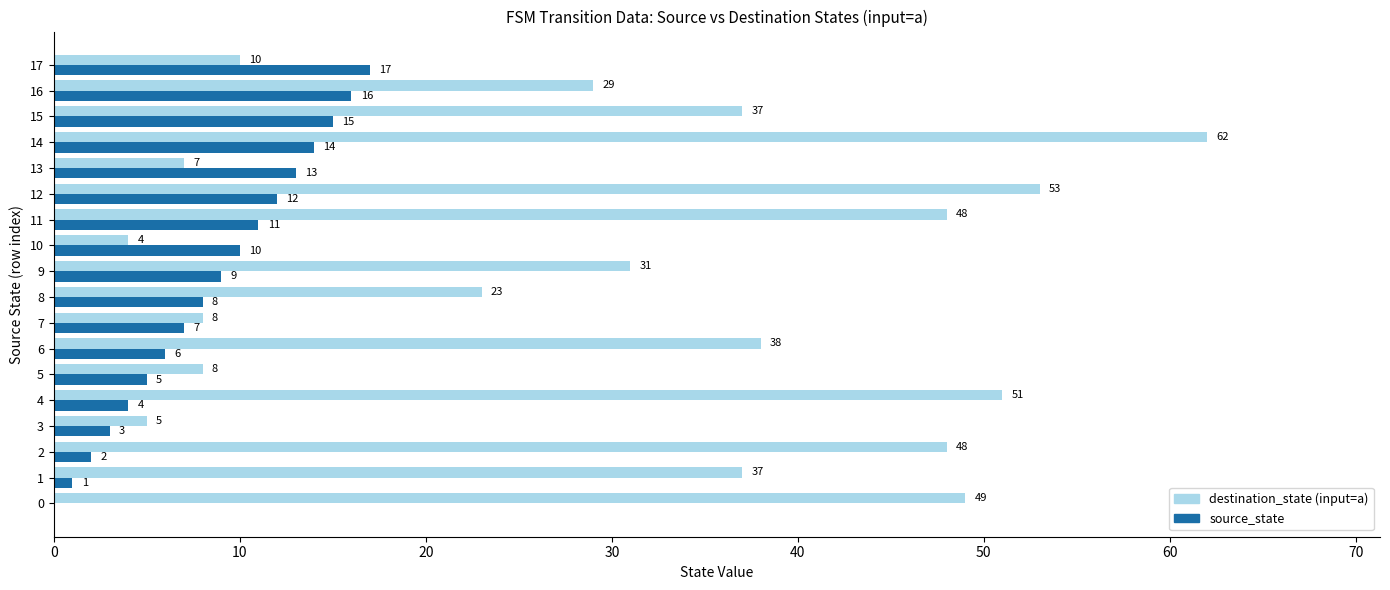

What is the total value across all series at 2?

50